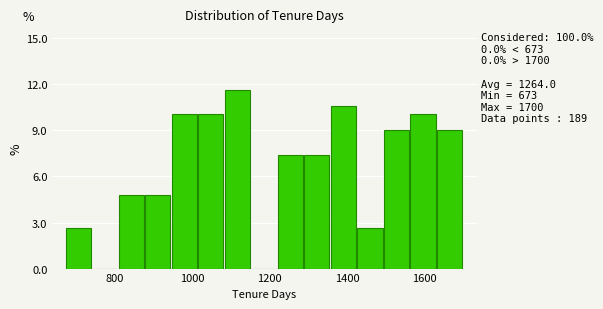

Read against the x-axis, roughly where is the centre of the tallest bar?

1120